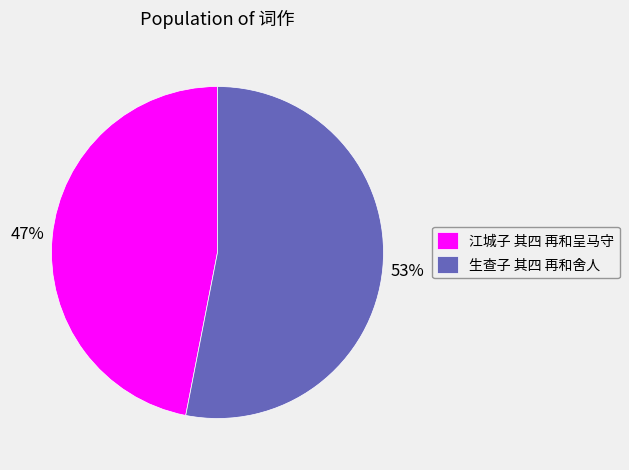

Do 生查子 其四 再和舍人 and 江城子 其四 再和呈马守 together represent more than half of the pie?

Yes